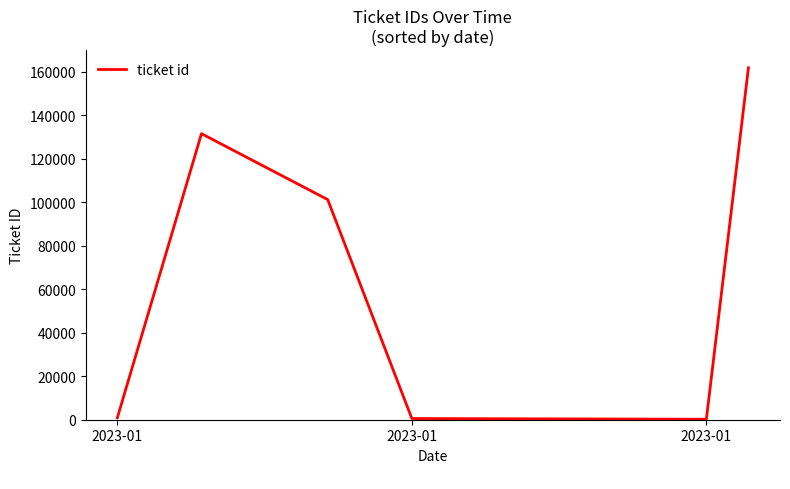

What is the difference between the maximum and second lowest values?

161262